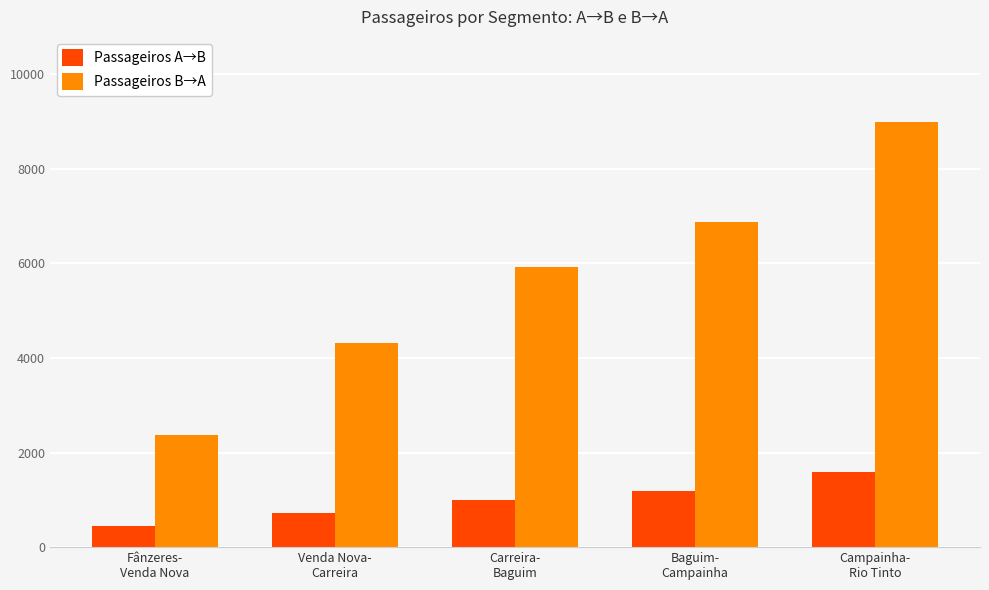

List the series in order of their peak value, lowest first.

Passageiros A→B, Passageiros B→A